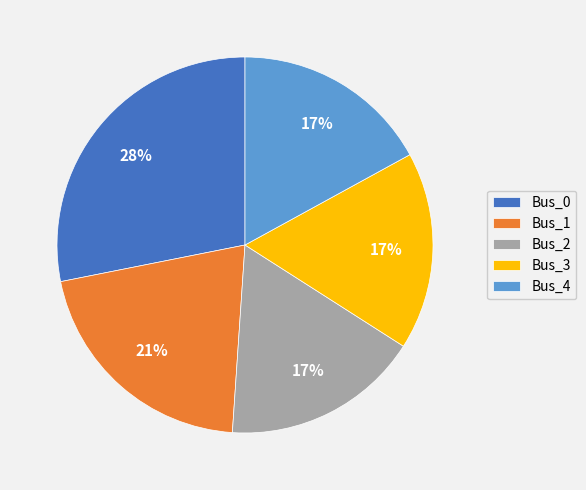

What percentage is the Bus_1 slice, to the nearest percent?

21%